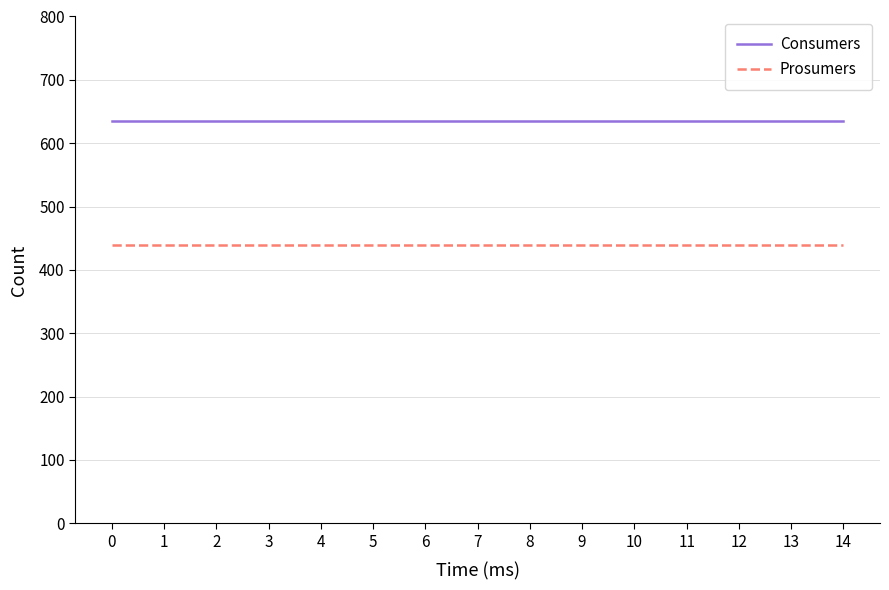

Is it true that Prosumers equals 440 at 0?

True